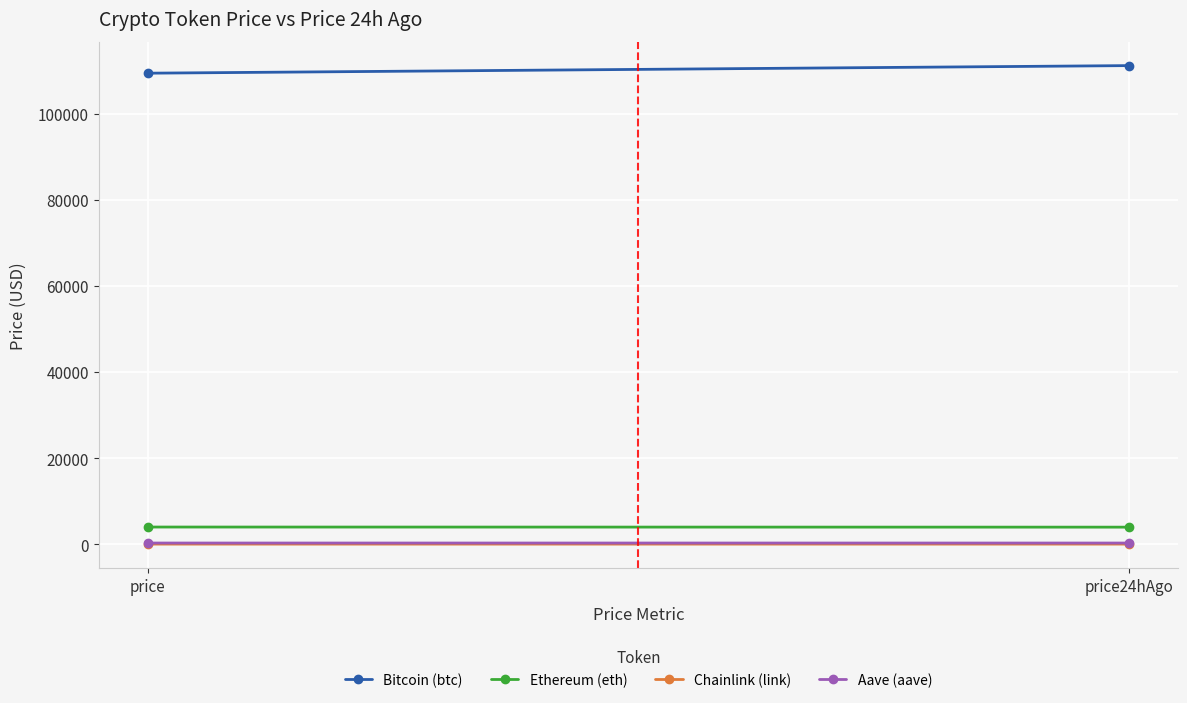

List the labels in order of Bitcoin (btc) value, largest first.

price24hAgo, price